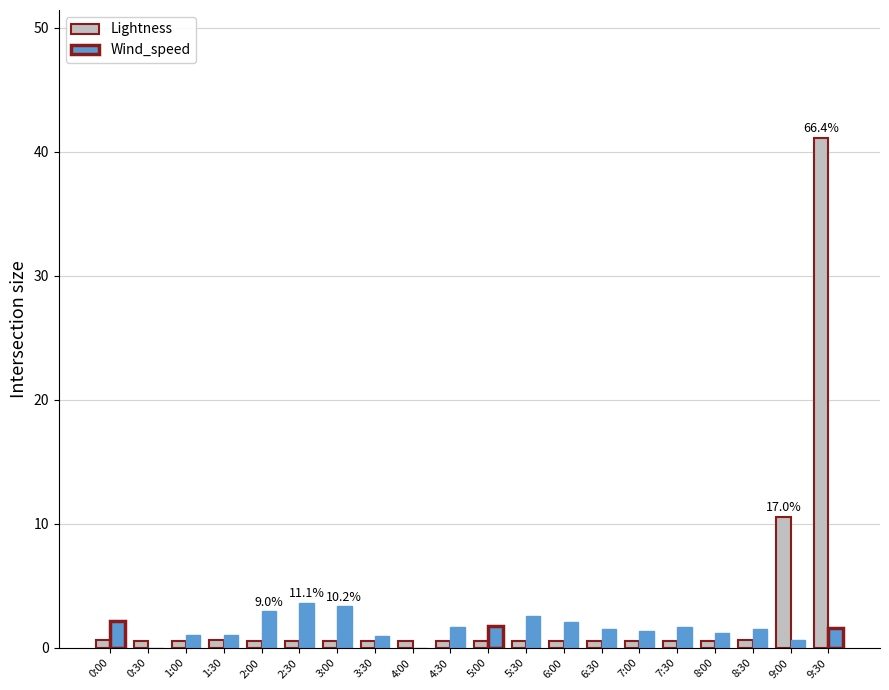

Where is Lightness nearest to the value 20?

9:00